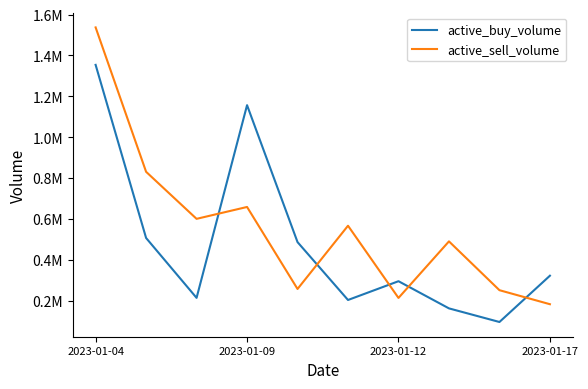

What is the average value of the active_buy_volume series?

479679